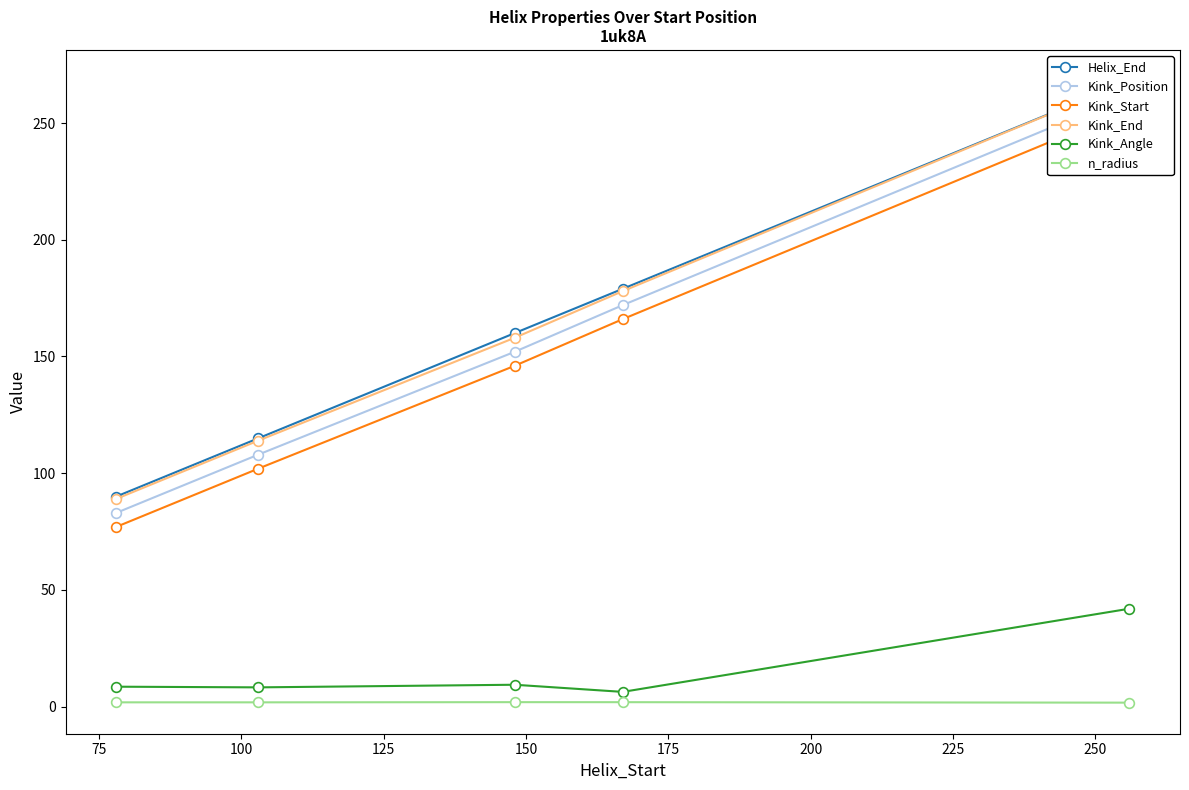

What is the maximum value for Kink_Angle?

42.0